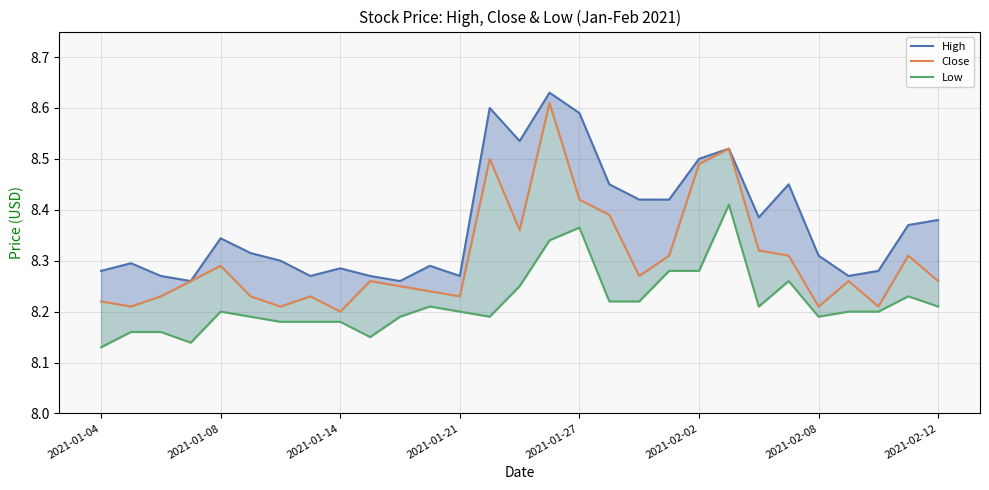

At which category does the chart reach its peak across all series?

15